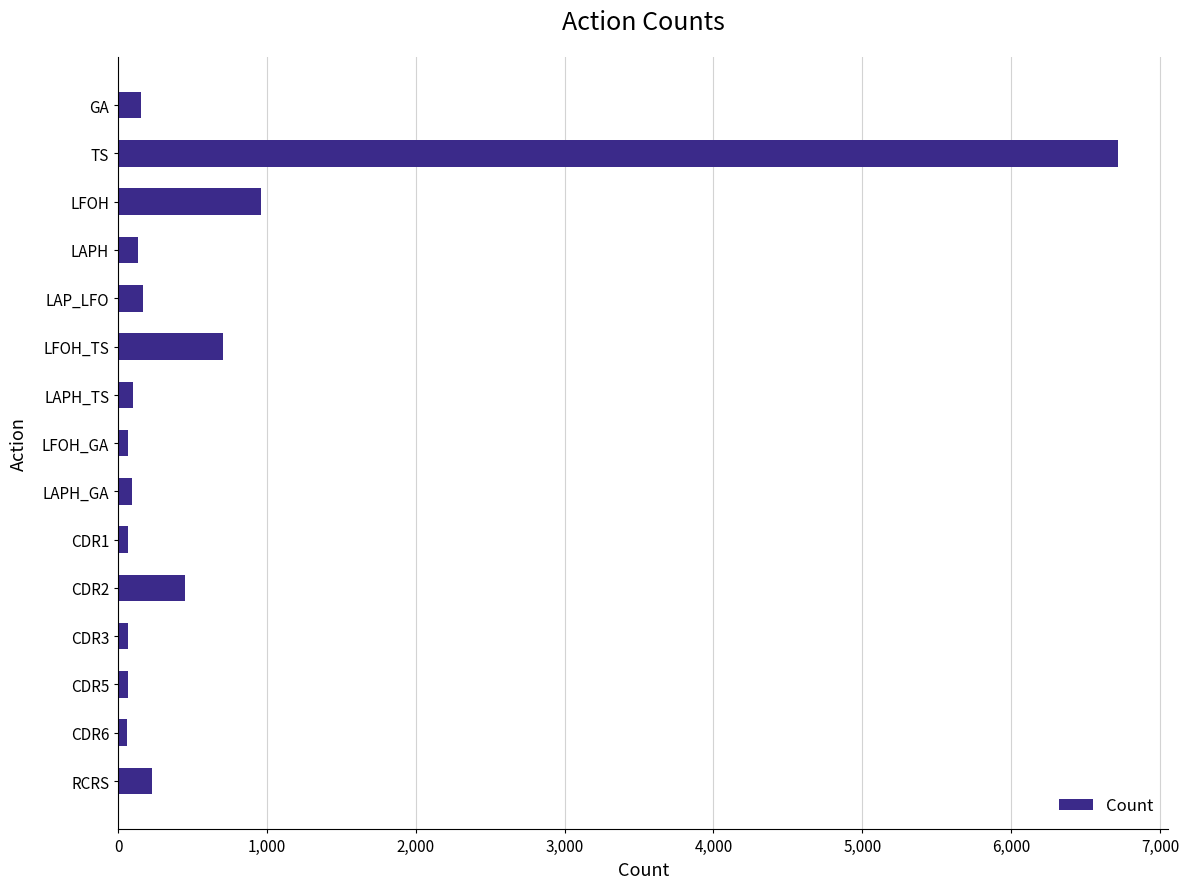

Does the chart contain stacked bars?

No